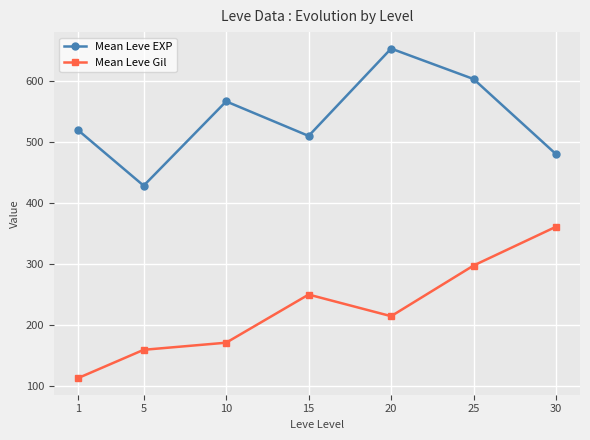

Where is the first local maximum for Mean Leve EXP?

10